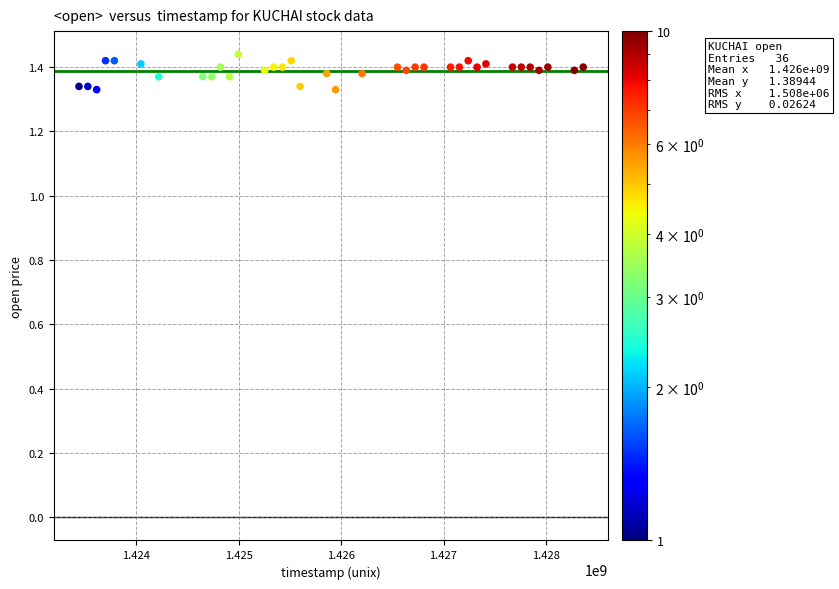

What is the range of X values (max minus min)?

4924800.0